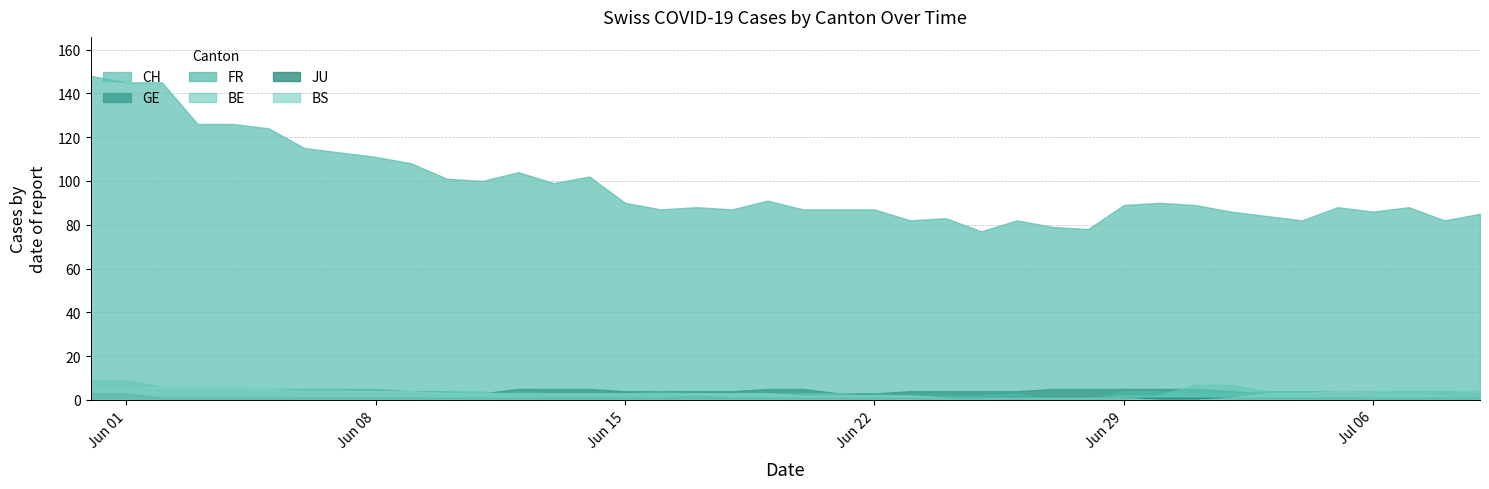

What is the sum of all GE values?

147